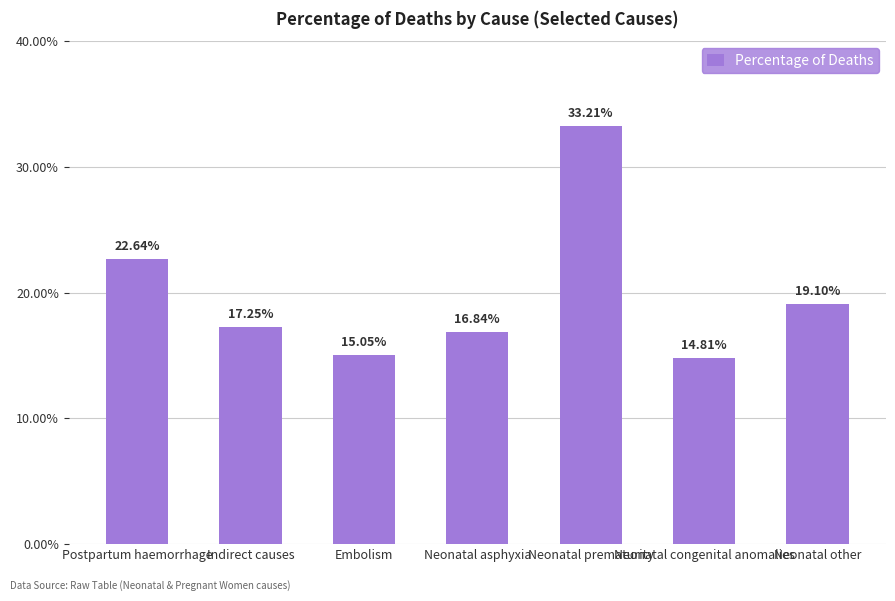

What is the change in value from Postpartum haemorrhage to Neonatal congenital anomalies?

-0.1